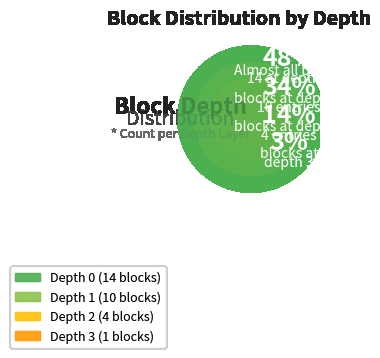

Is it true that Depth 1 is 34% of the pie?

True